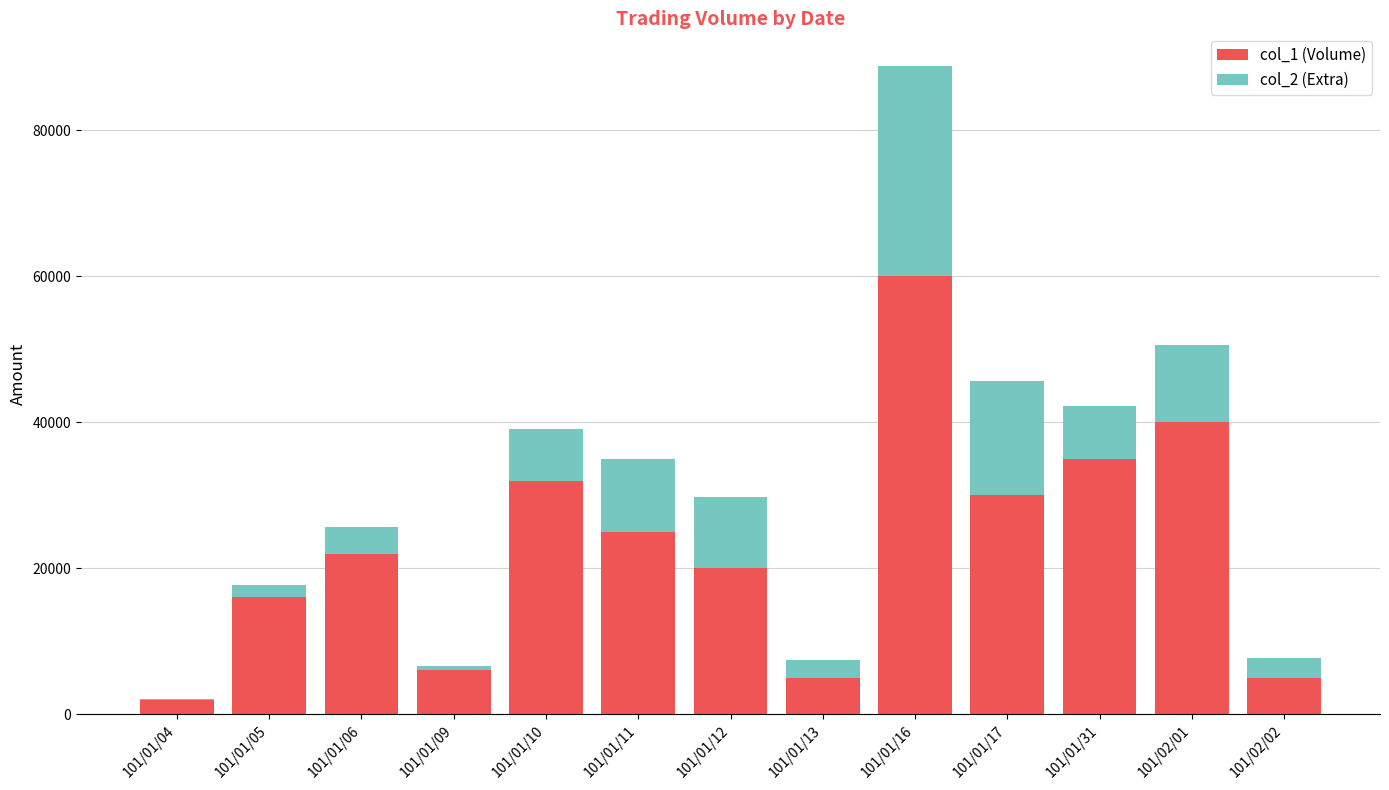

Reading left to right, transcribe the values for col_1 (Volume).

101/01/04=2000	101/01/05=16000	101/01/06=22000	101/01/09=6000	101/01/10=32000	101/01/11=25000	101/01/12=20000	101/01/13=5000	101/01/16=60000	101/01/17=30000	101/01/31=35000	101/02/01=40000	101/02/02=5000